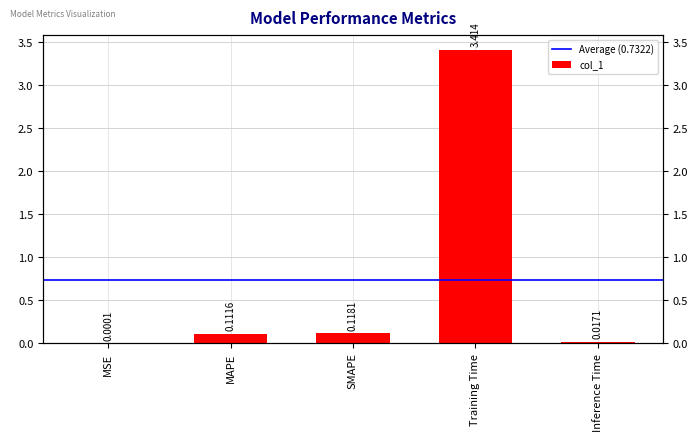

What is the maximum value shown in the chart?

3.4